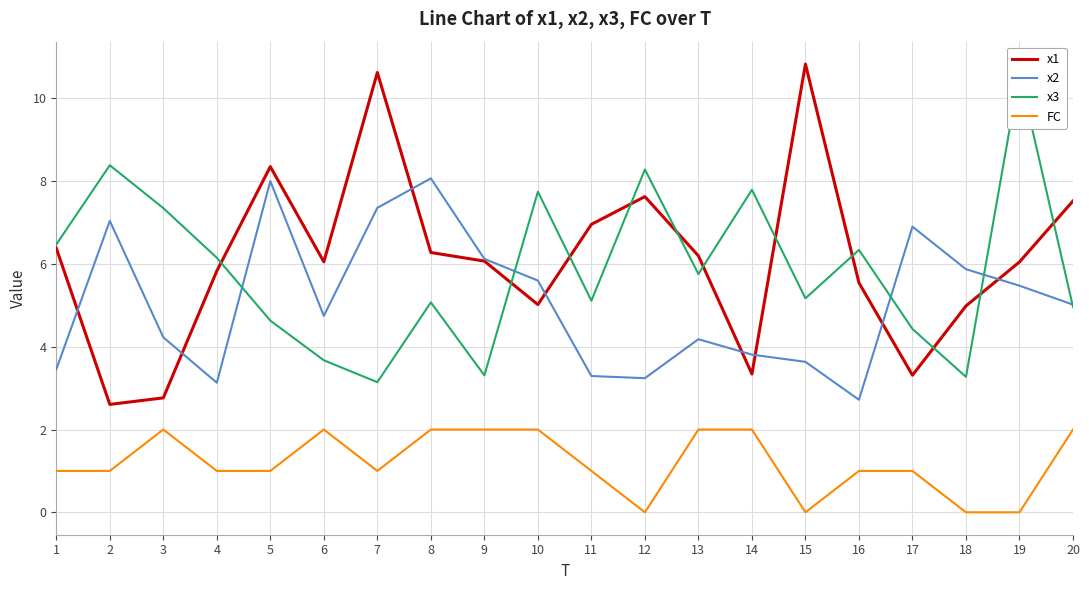

Reading left to right, extract all data points from this chart.

x1: 1=6.4	2=2.6	3=2.8	4=5.8	5=8.4	6=6.1	7=10.6	8=6.3	9=6.1	10=5.0	11=7.0	12=7.6	13=6.2	14=3.3	15=10.8	16=5.5	17=3.3	18=5.0	19=6.0	20=7.5
x2: 1=3.5	2=7.0	3=4.2	4=3.1	5=8.0	6=4.7	7=7.4	8=8.1	9=6.1	10=5.6	11=3.3	12=3.2	13=4.2	14=3.8	15=3.6	16=2.7	17=6.9	18=5.9	19=5.5	20=5.0
x3: 1=6.5	2=8.4	3=7.3	4=6.2	5=4.6	6=3.7	7=3.1	8=5.1	9=3.3	10=7.7	11=5.1	12=8.3	13=5.8	14=7.8	15=5.2	16=6.3	17=4.4	18=3.3	19=10.6	20=5.0
FC: 1=1.0	2=1.0	3=2.0	4=1.0	5=1.0	6=2.0	7=1.0	8=2.0	9=2.0	10=2.0	11=1.0	12=0.0	13=2.0	14=2.0	15=0.0	16=1.0	17=1.0	18=0.0	19=0.0	20=2.0